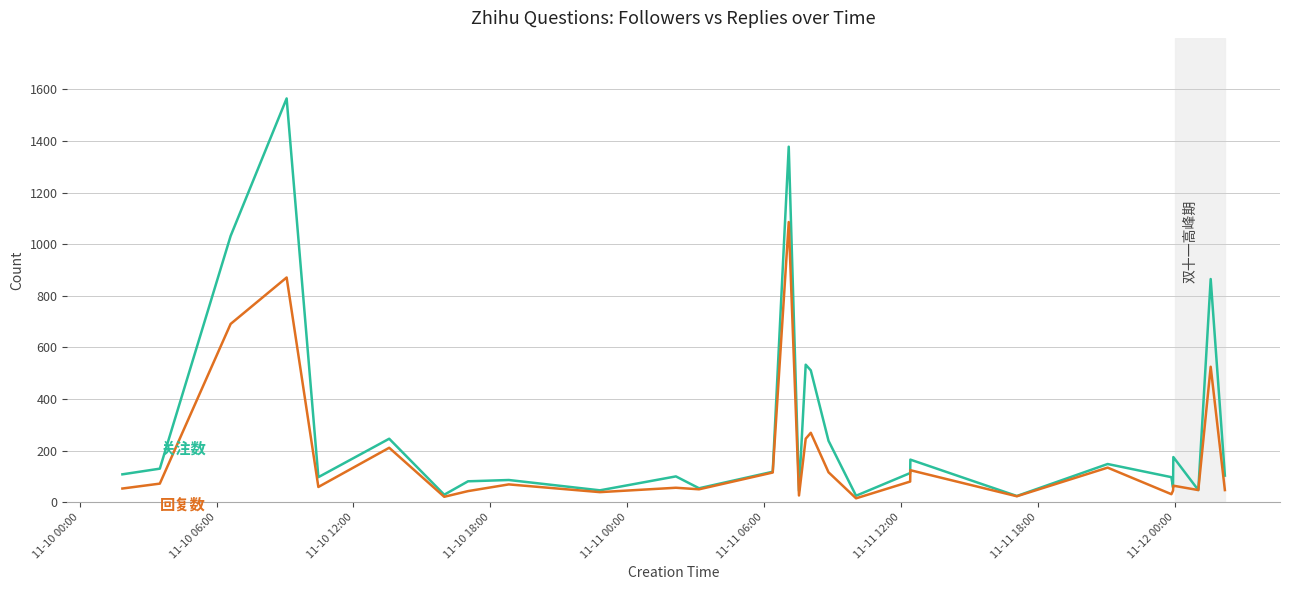

What is the maximum value shown in the chart?

1565